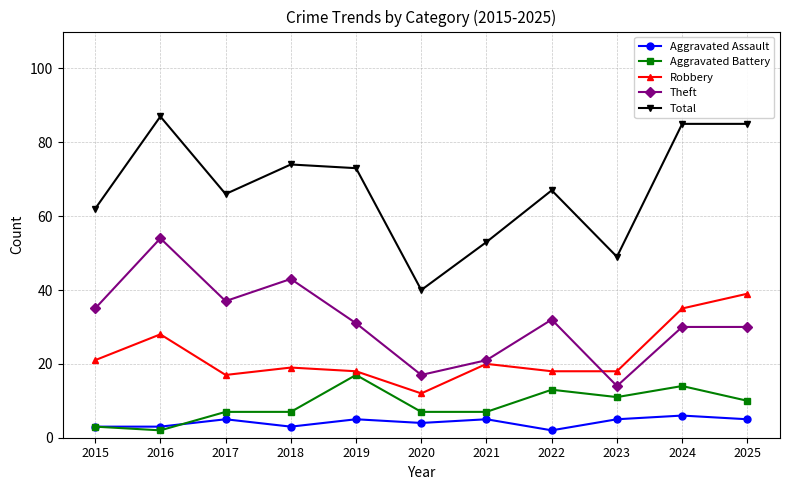

The value of Theft at 2021 is 21. True or false?

True